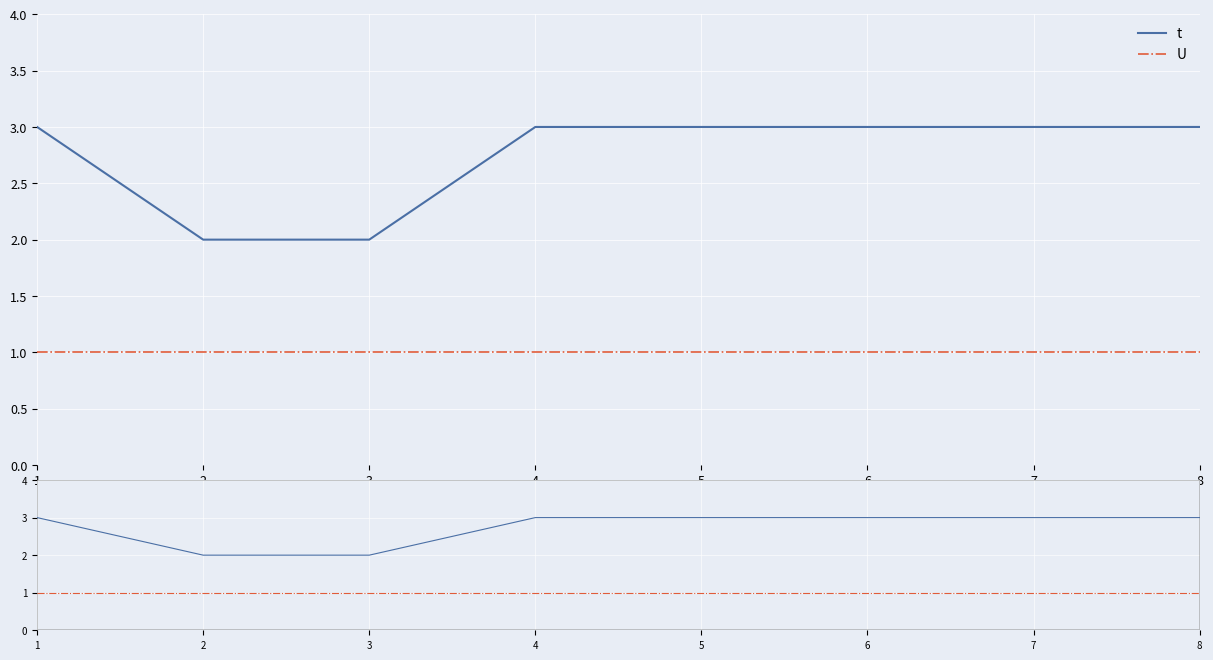

What are all the series names shown in the legend?

t, U